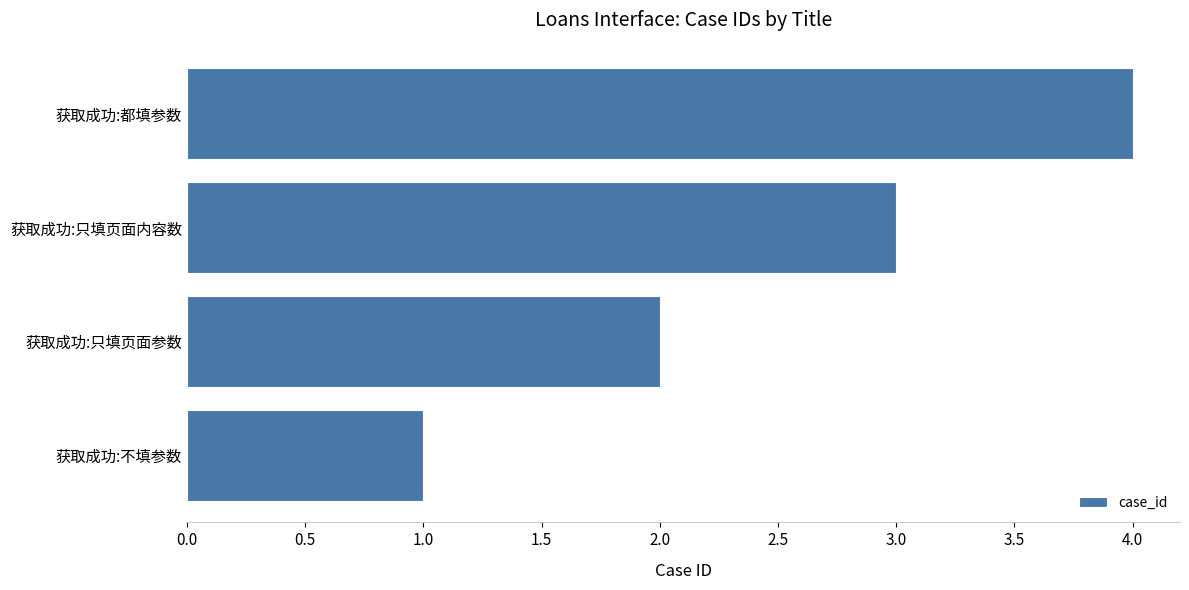

Where is the data nearest to the value 2?

获取成功:只填页面参数